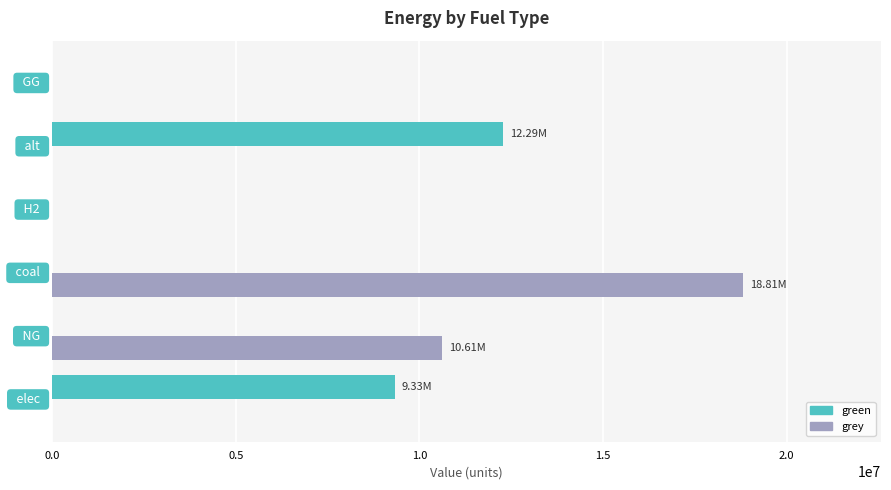

What is the sum of all green values?

21613811.0